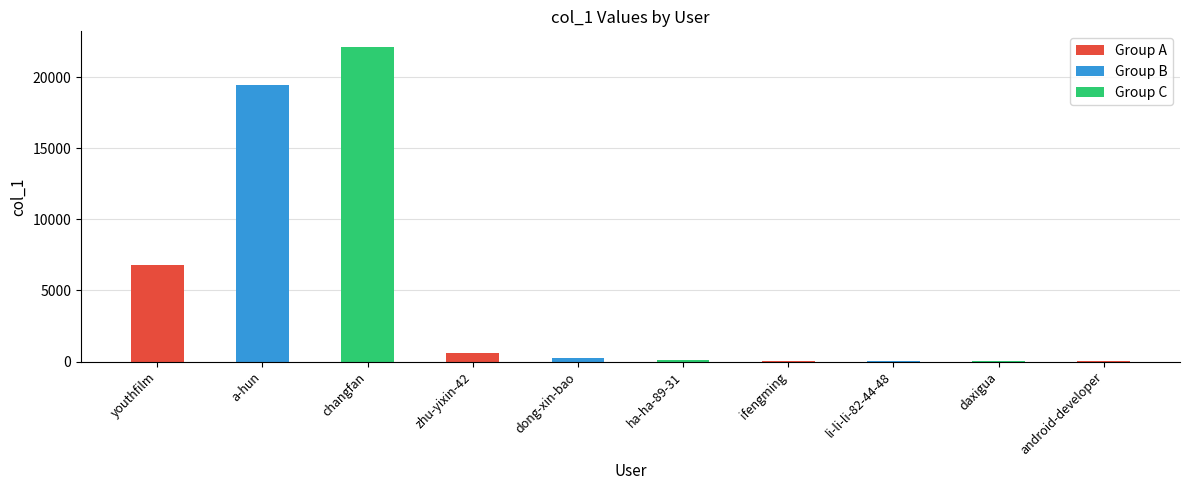

How many values are below 239?

5